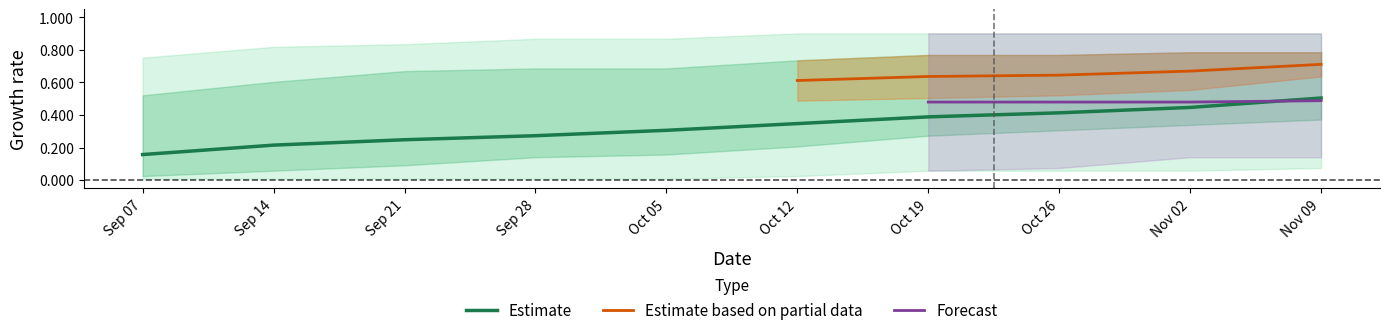

True or false: Estimate has a value of 0.1 at Sep 07.

False